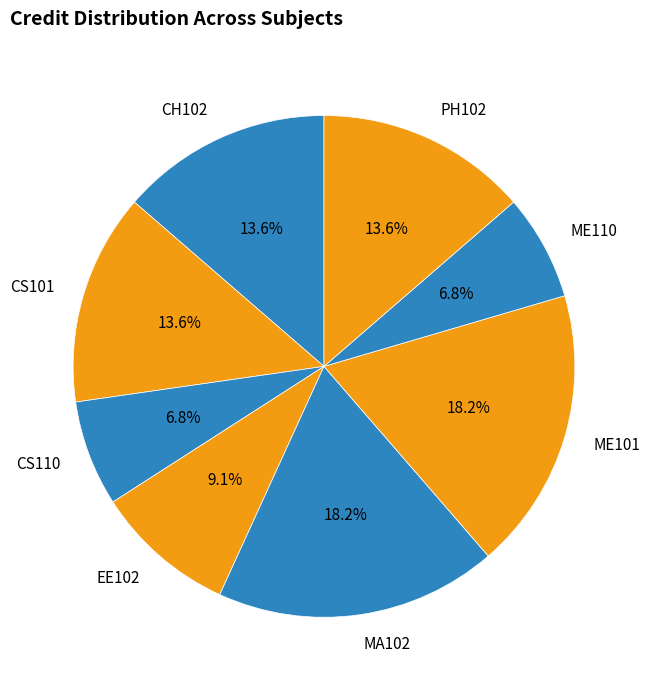

Is there any slice that represents more than half of the pie?

No